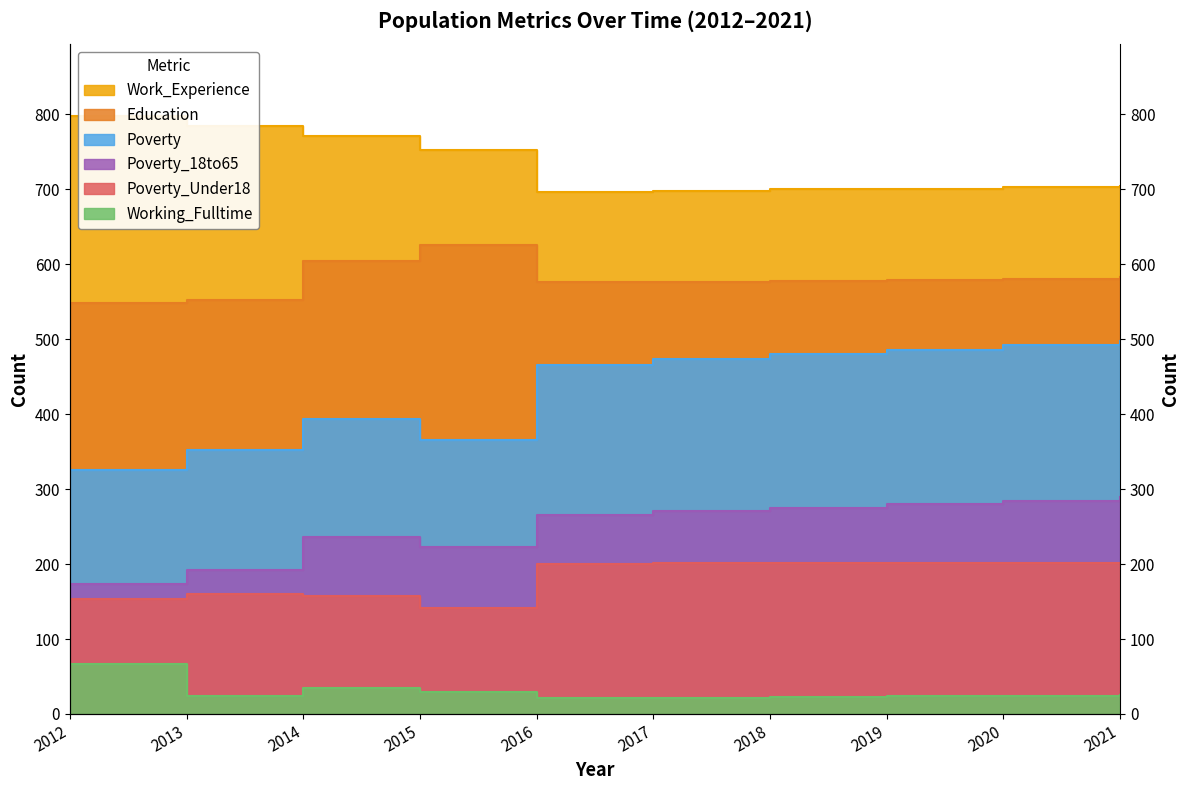

Reading right to left, what are all the values shown in this chart?

Poverty: 2021=498	2020=492	2019=486	2018=480	2017=474	2016=466	2015=365	2014=394	2013=352	2012=326
Work_Experience: 2021=704	2020=703	2019=701	2018=700	2017=698	2016=696	2015=753	2014=771	2013=784	2012=798
Working_Fulltime: 2021=25	2020=24	2019=24	2018=23	2017=22	2016=22	2015=29	2014=35	2013=24	2012=67
Poverty_Under18: 2021=202	2020=202	2019=201	2018=201	2017=201	2016=200	2015=141	2014=157	2013=160	2012=153
Poverty_18to65: 2021=289	2020=284	2019=280	2018=275	2017=271	2016=266	2015=223	2014=236	2013=192	2012=173
Education: 2021=583	2020=581	2019=579	2018=578	2017=576	2016=577	2015=626	2014=605	2013=552	2012=548